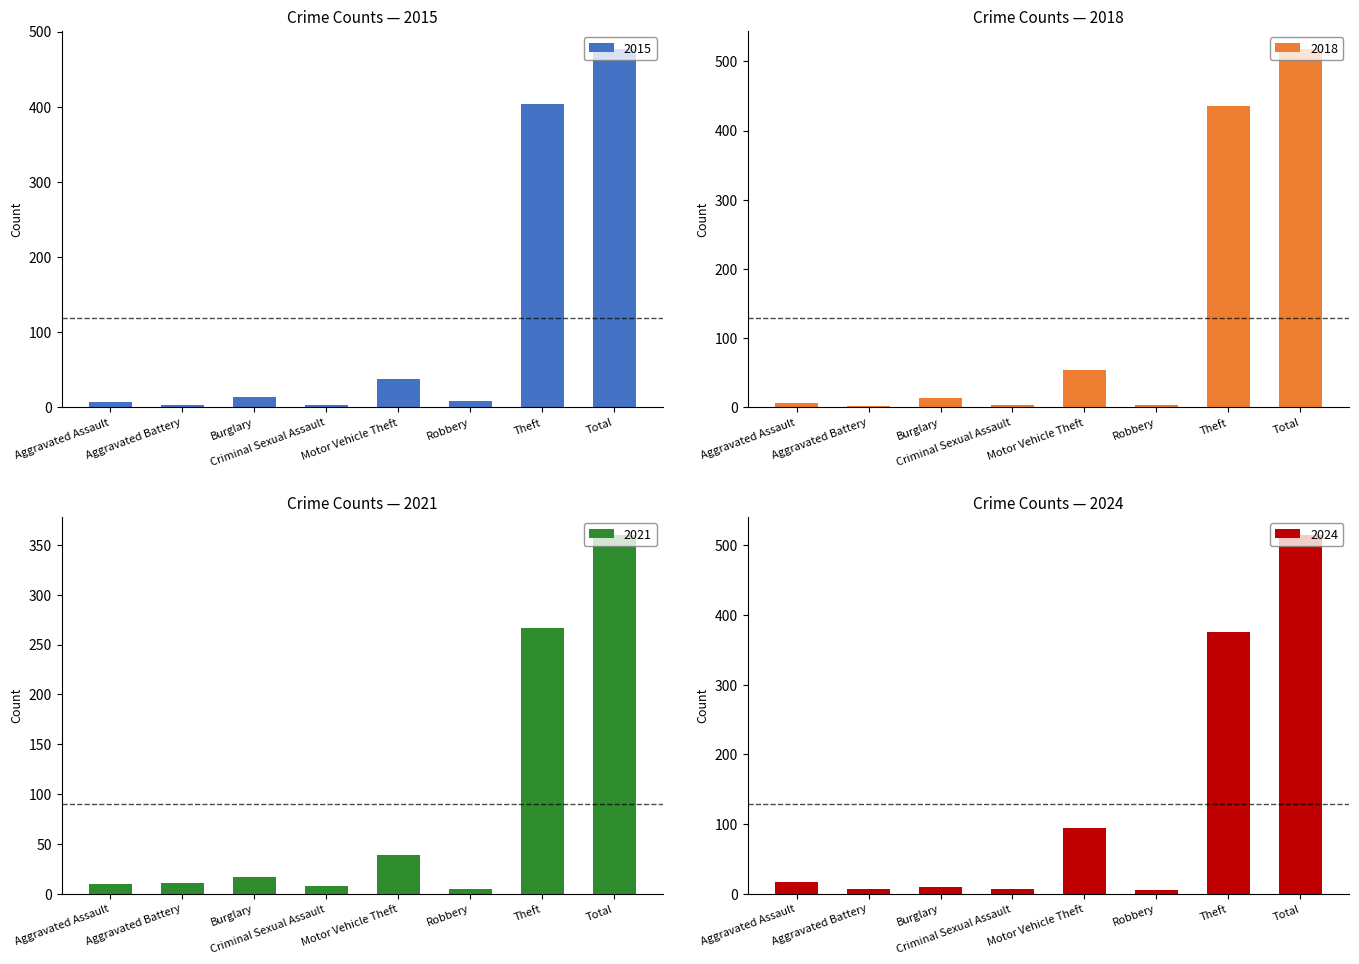

Count the number of categories in the chart.

8